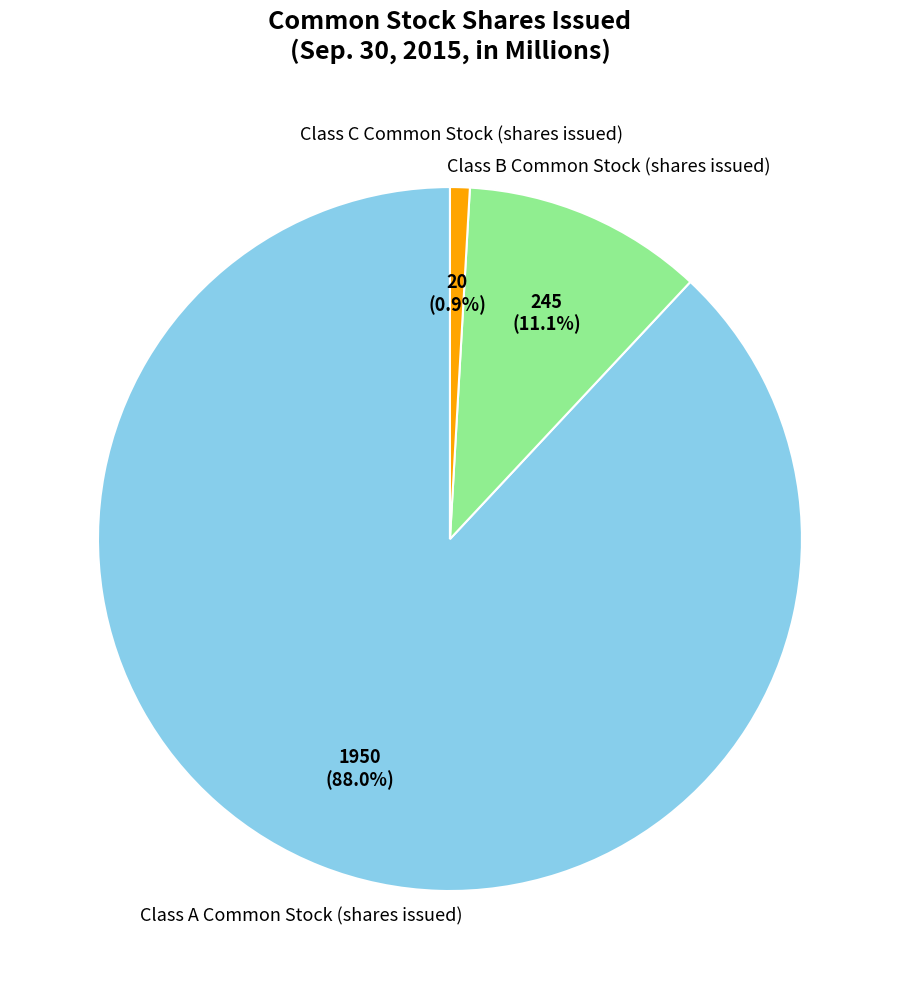

Count the number of slices in the pie.

3